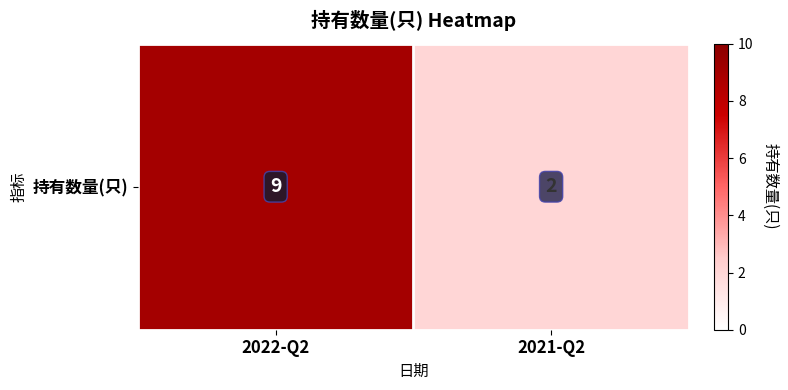

What is the difference between the maximum and minimum values?

7